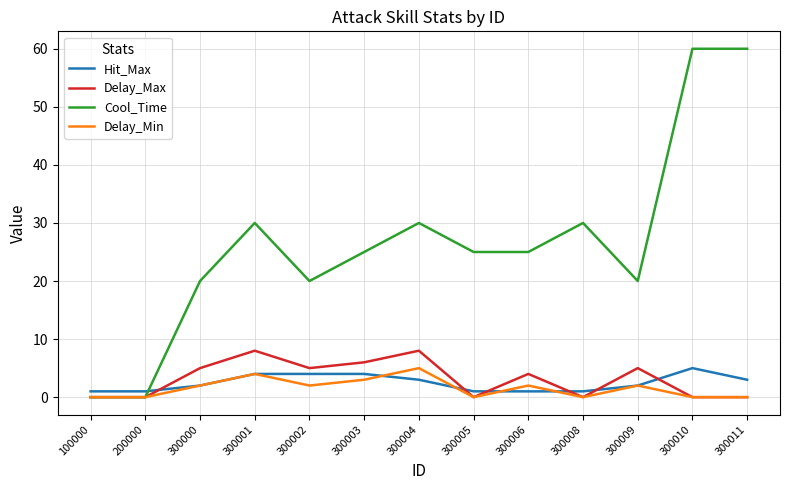

Reading right to left, extract all data points from this chart.

Hit_Max: 3	5	2	1	1	1	3	4	4	4	2	1	1
Delay_Max: 0	0	5	0	4	0	8	6	5	8	5	0	0
Cool_Time: 60	60	20	30	25	25	30	25	20	30	20	0	0
Delay_Min: 0	0	2	0	2	0	5	3	2	4	2	0	0